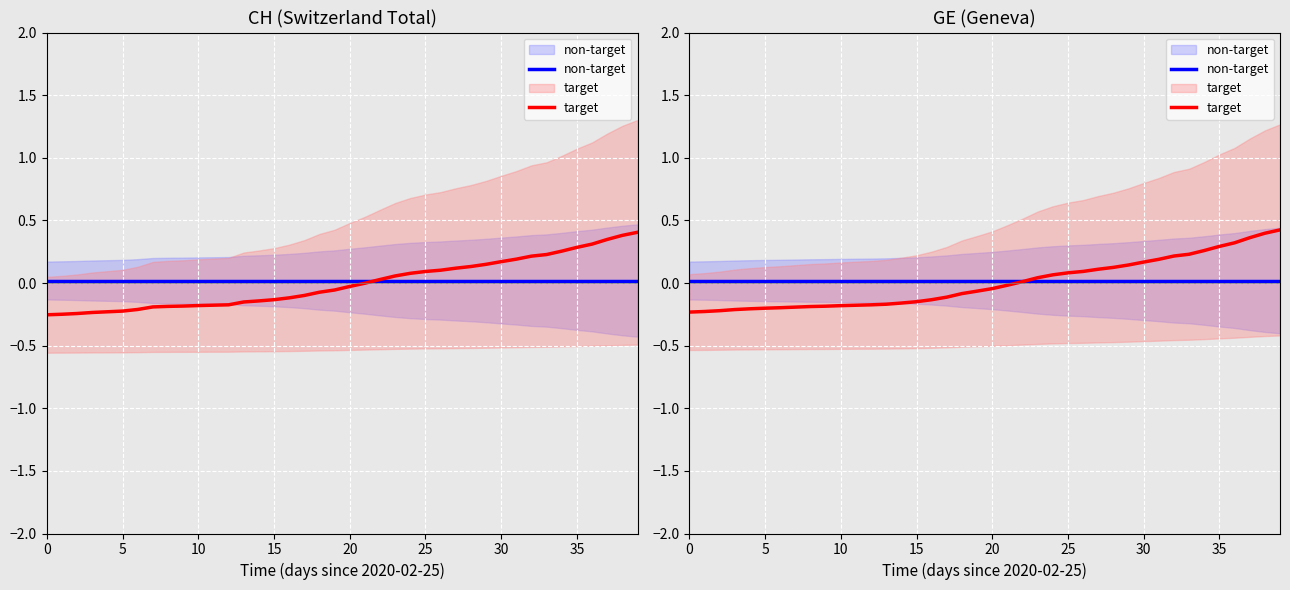

Where does the target series first go above 0?

22